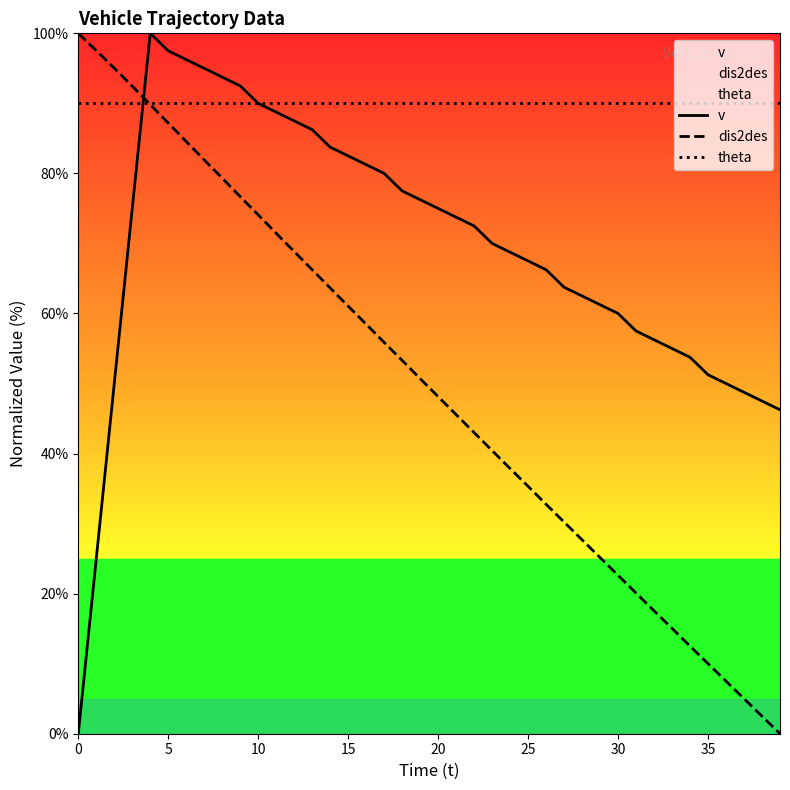

Which series has the largest total across all categories?

theta